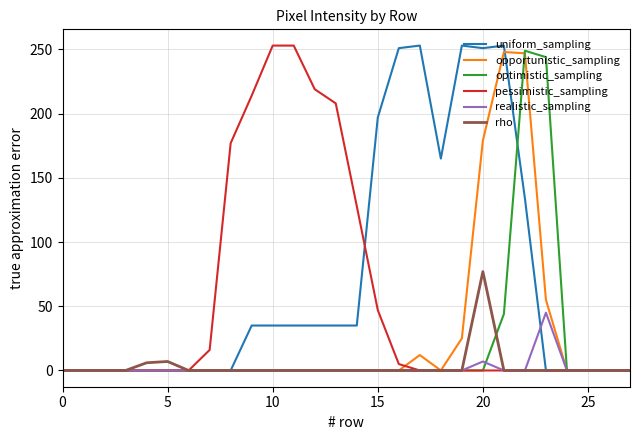

What is the maximum value shown in the chart?

253